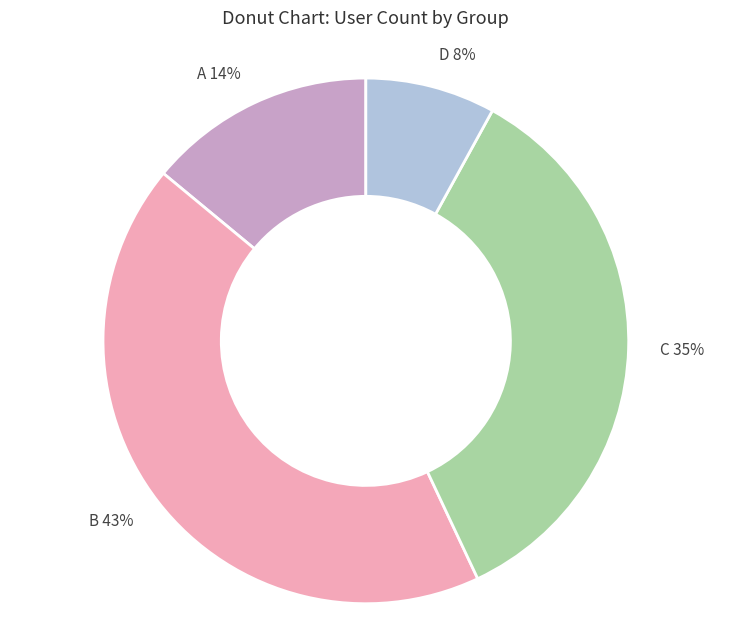

To the nearest percent, what is the average slice percentage?

25%